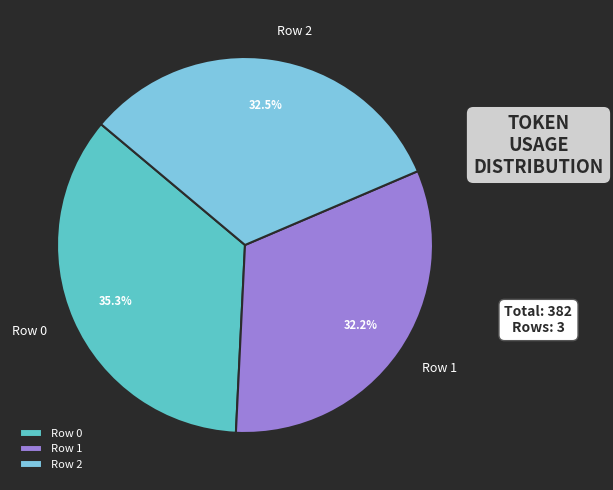

What is the largest slice in the pie chart?

Row 0